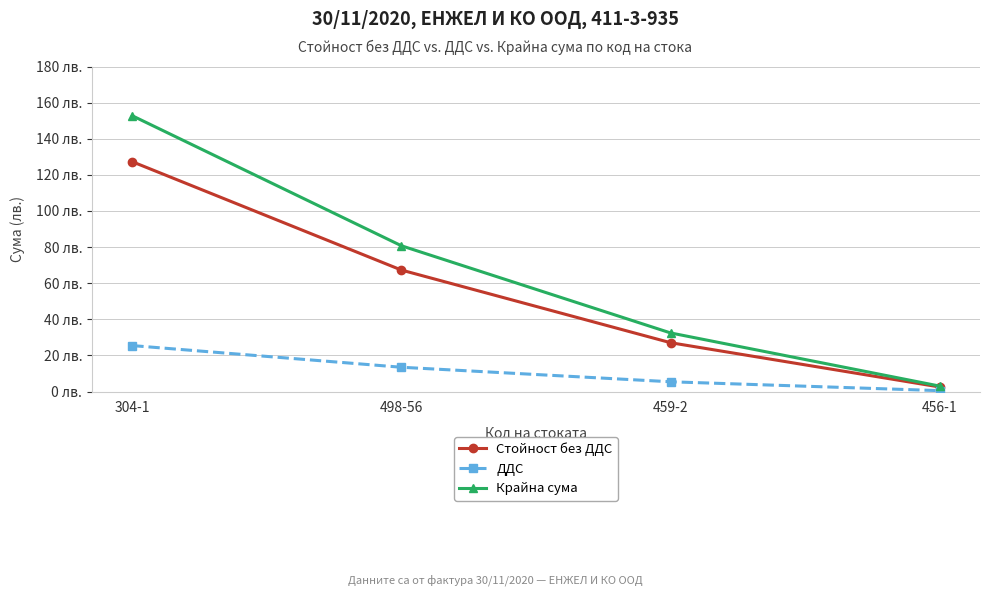

True or false: ДДС has more than 0 points higher than both neighbors.

False